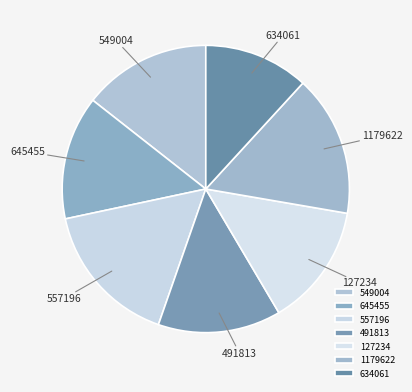

Do 634061 and 549004 together represent more than half of the pie?

No